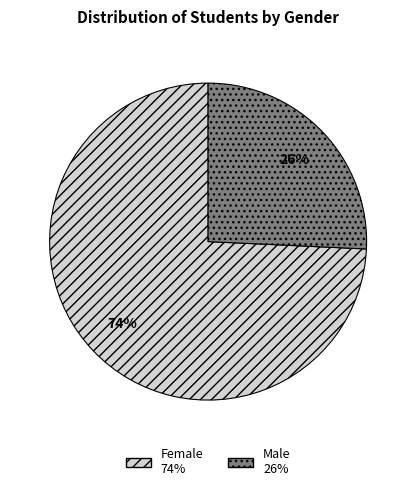

What is the smallest slice in the pie chart?

Male